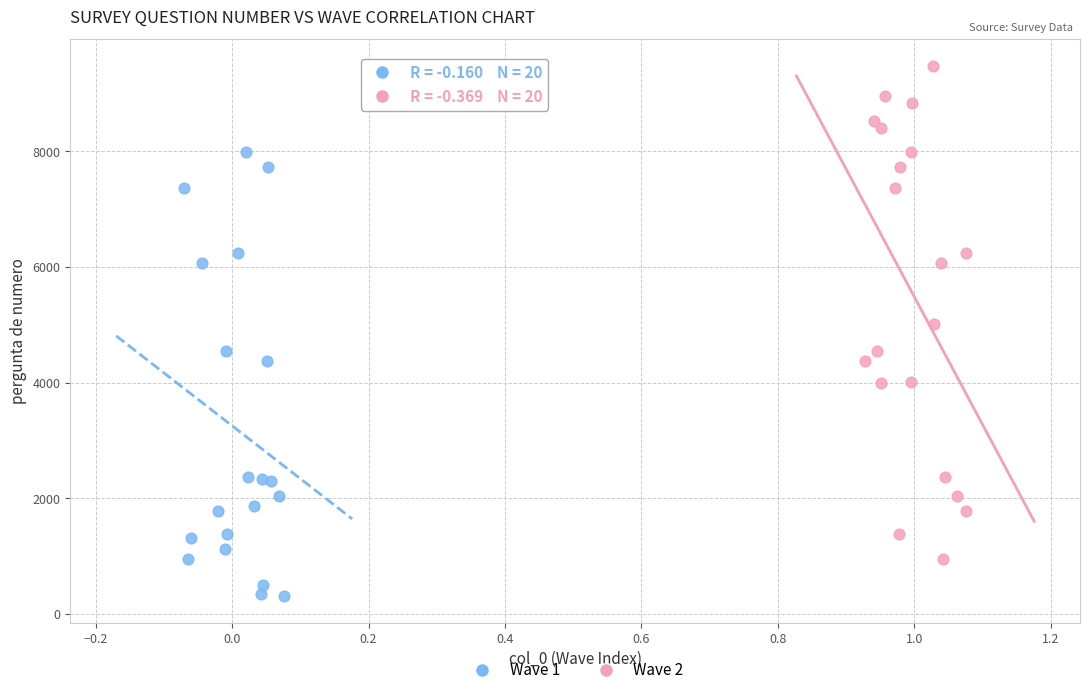

Which series contains the highest Y value?

Wave 2